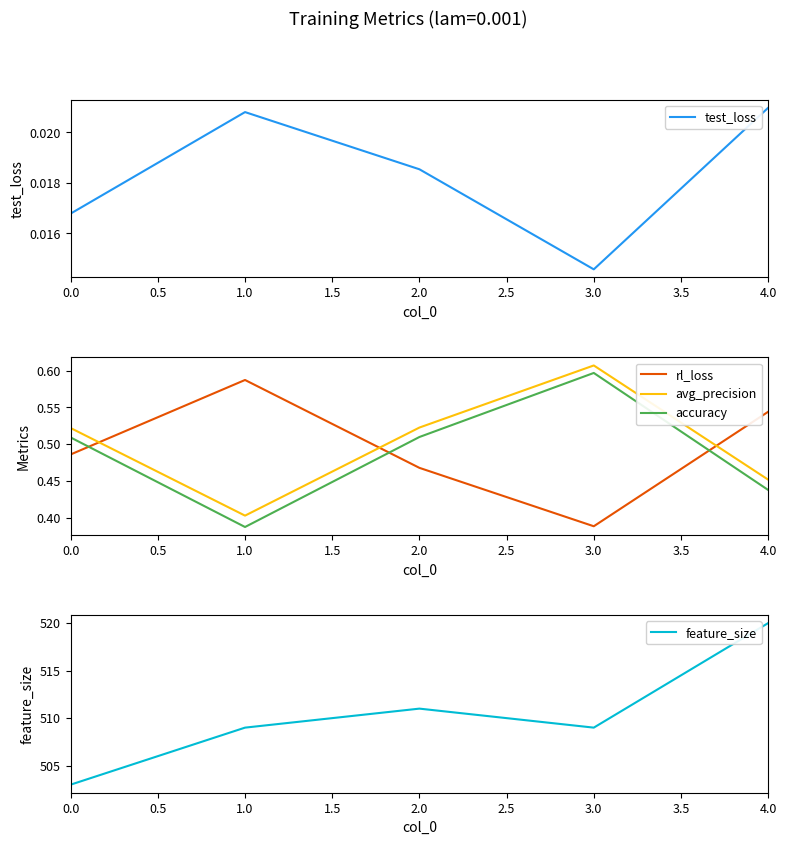

Where is rl_loss nearest to the value 0?

3.0